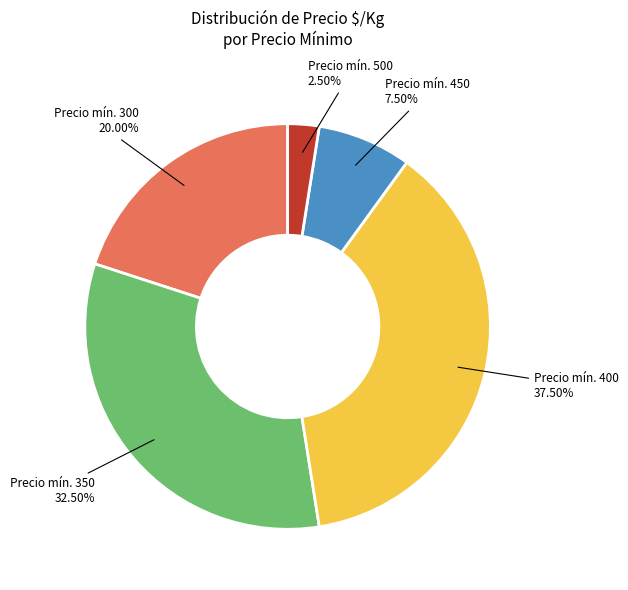

Count the number of slices in the pie.

5